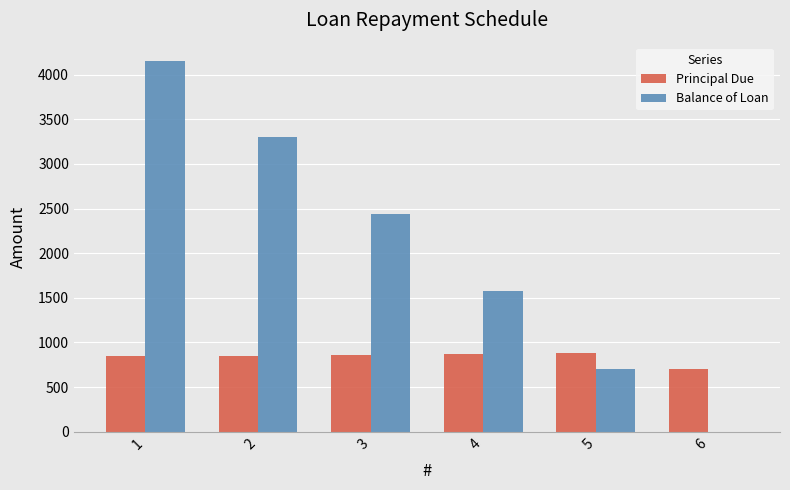

The value of Principal Due at 3 is 858.7. True or false?

True